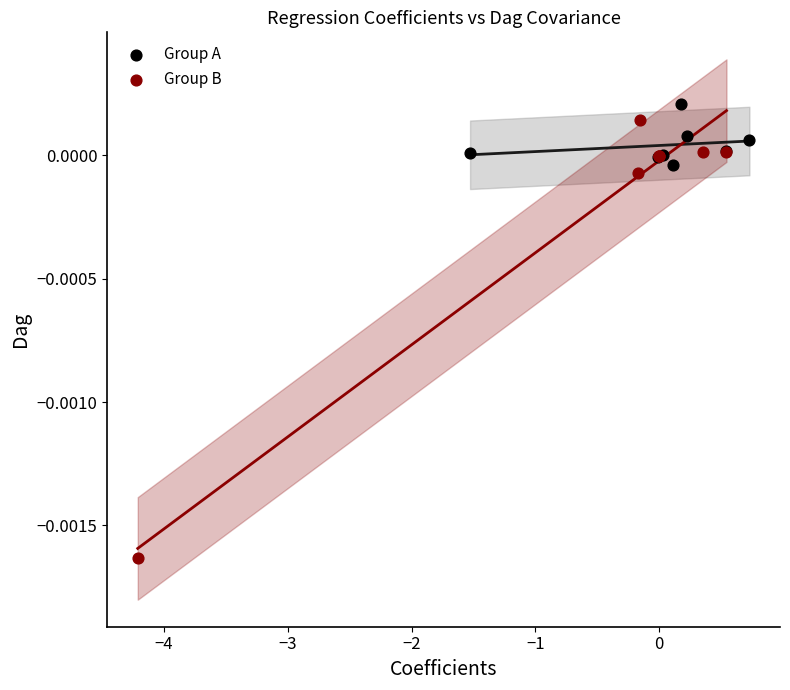

Which series has the widest spread of Y values?

Group B